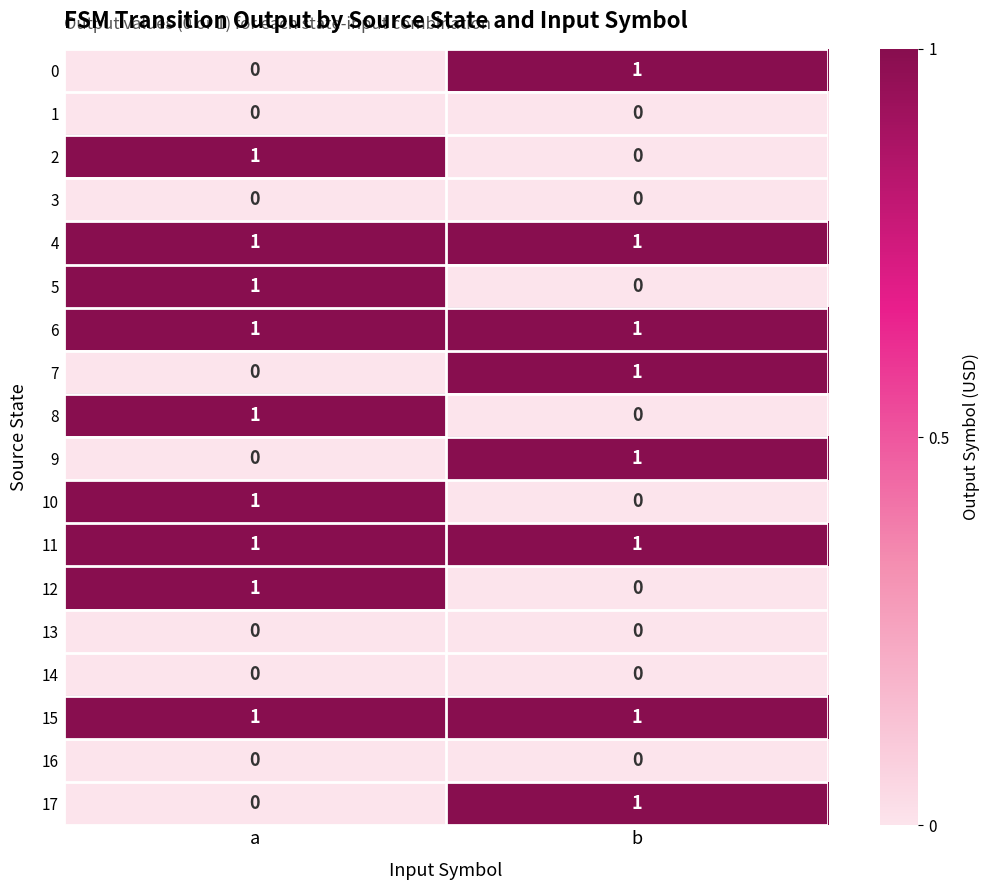

At which label does 12 reach its minimum?

b